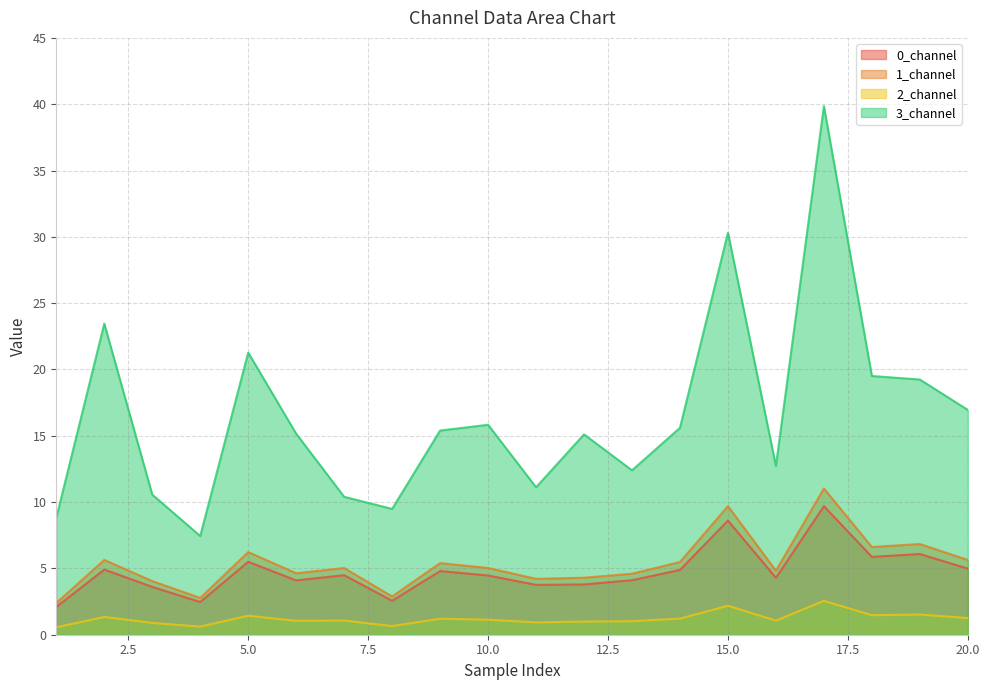

What is the total value across all series at 3?

19.1